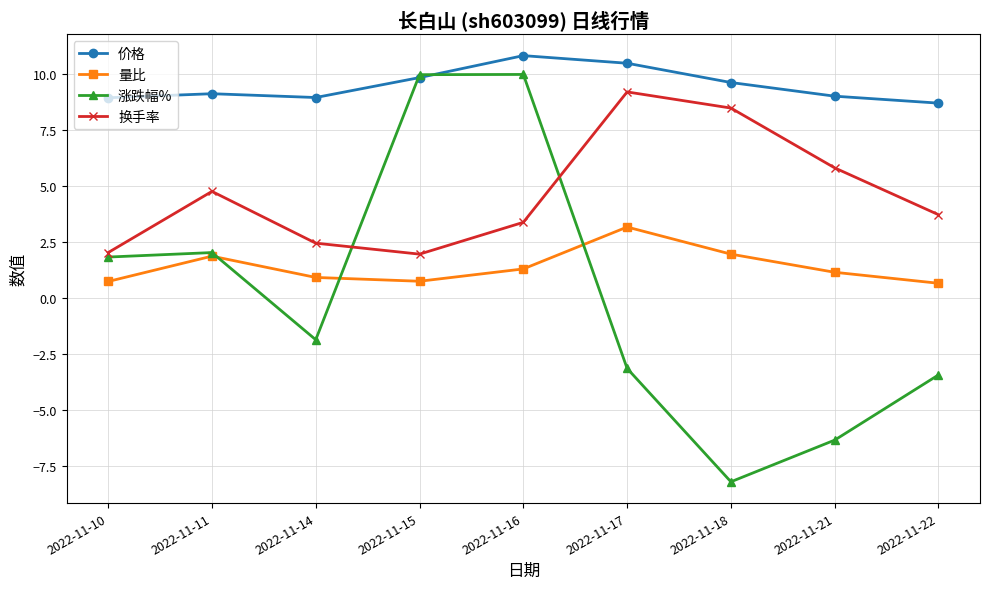

What is the sum of the 价格 values at 2022-11-22 and 2022-11-18?

18.3